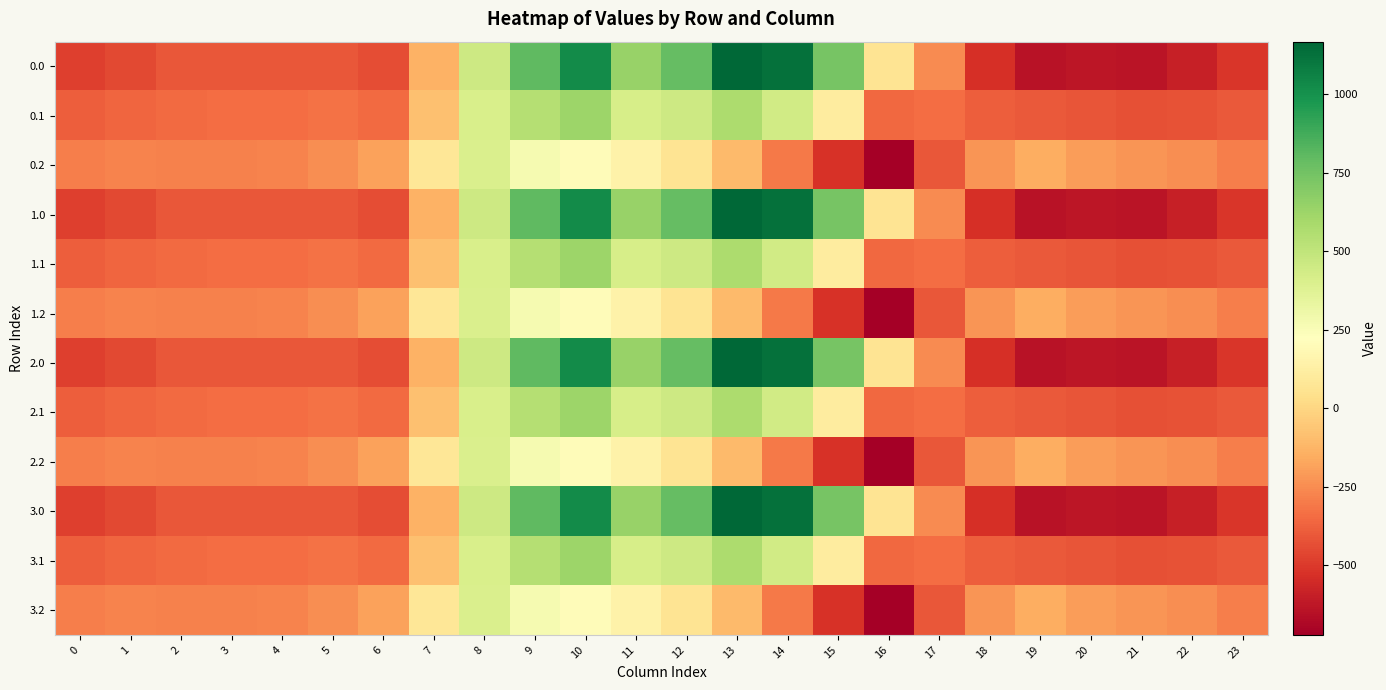

At which category does the chart reach its peak across all series?

13